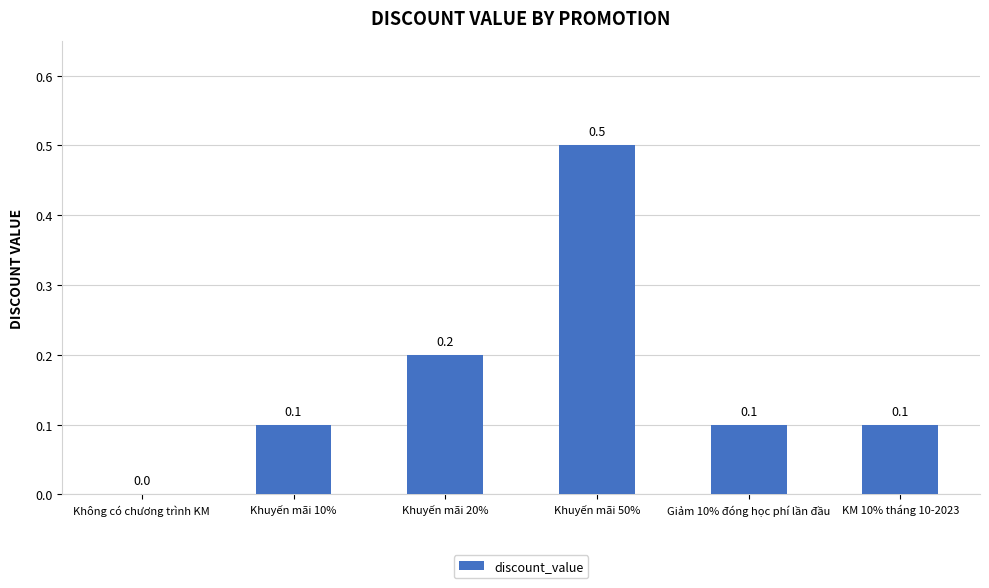

What is the greatest value displayed?

0.5